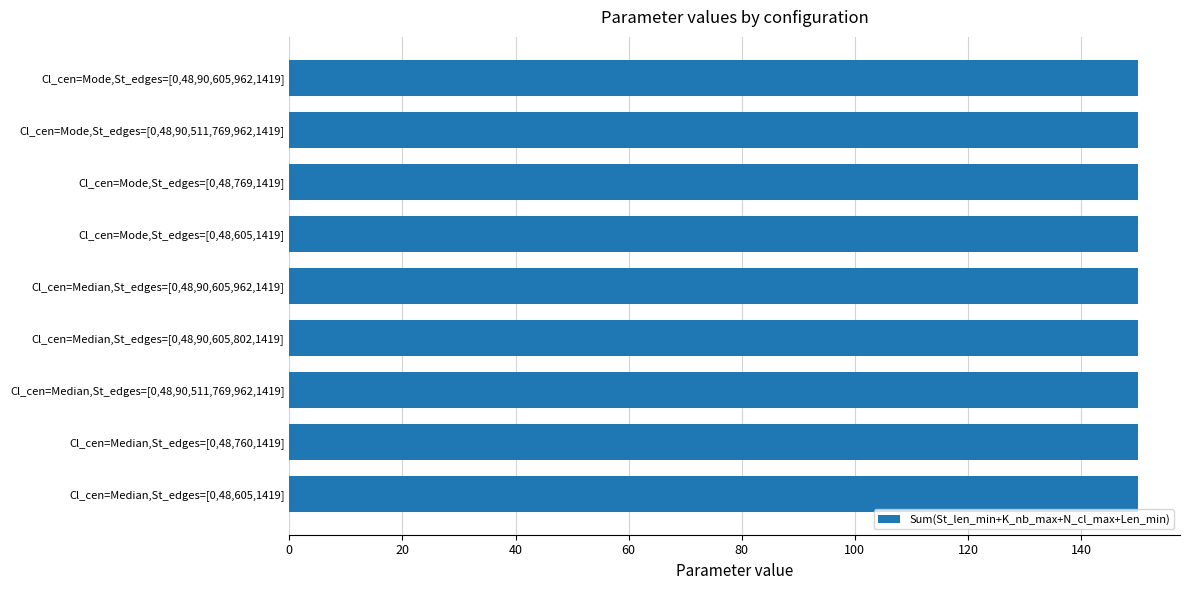

What is the label of the 5th bar from the right?

Cl_cen=Median,St_edges=[0,48,90,605,962,1419]